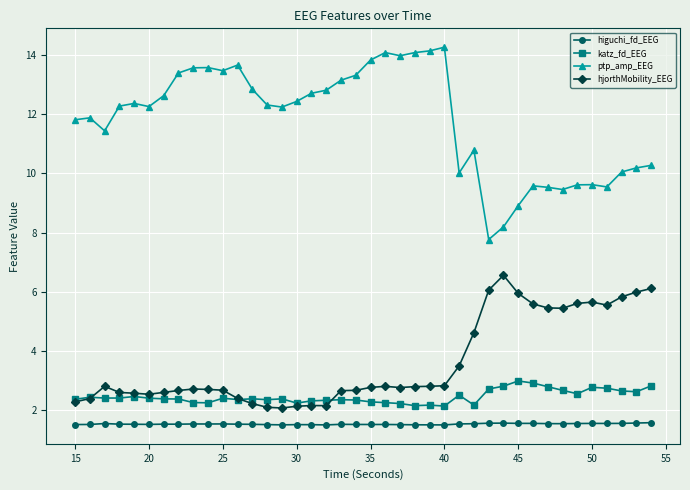

Is this an area chart (filled region under the line)?

No